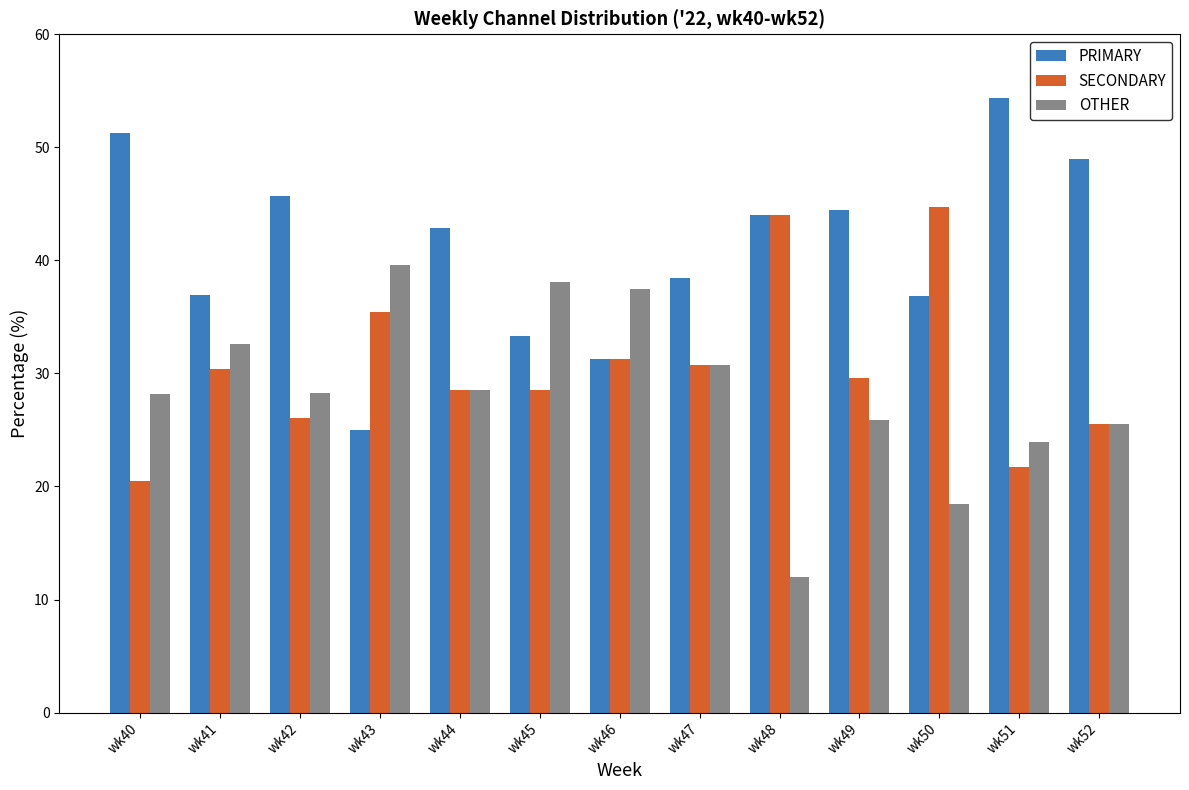

The OTHER series shows 37.5 at wk46. True or false?

True